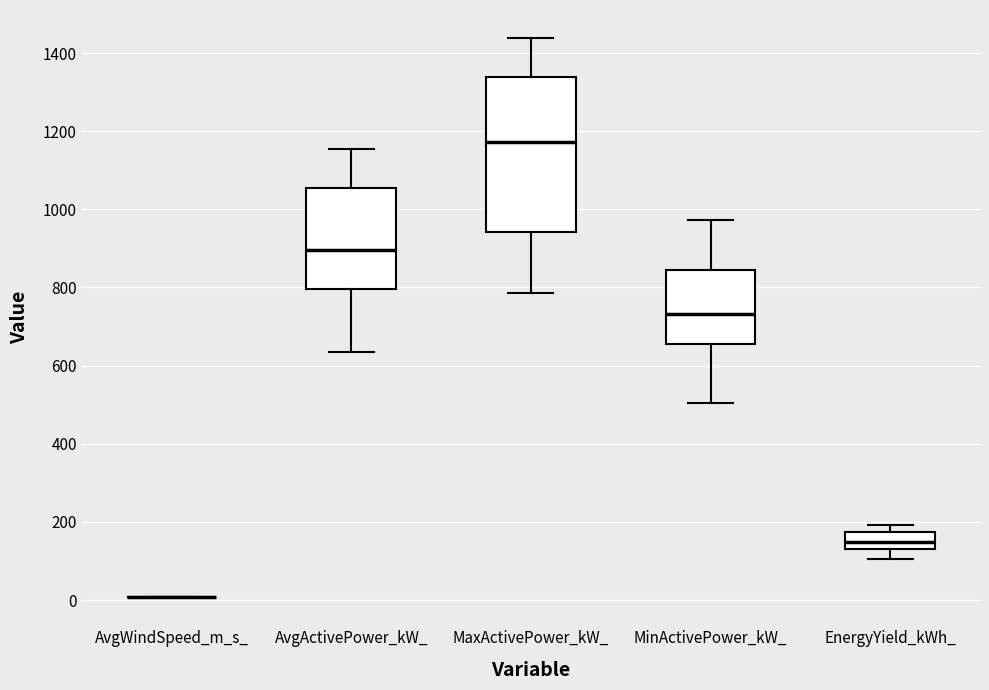

Reading left to right, read every box against the y-axis: the position of its median line, the range the box covers, and the ends of its whiskers. The values are not printed on the chart, so give them approximately, as read against the axis.

AvgWindSpeed_m_s_: box collapsed to a line at 0, whiskers 0 to 0
AvgActivePower_kW_: median 900, box 800 to 1060, whiskers 640 to 1160
MaxActivePower_kW_: median 1180, box 940 to 1340, whiskers 780 to 1440
MinActivePower_kW_: median 740, box 660 to 840, whiskers 500 to 980
EnergyYield_kWh_: median 140 (inside the box), box 140 to 180, whiskers 100 to 200